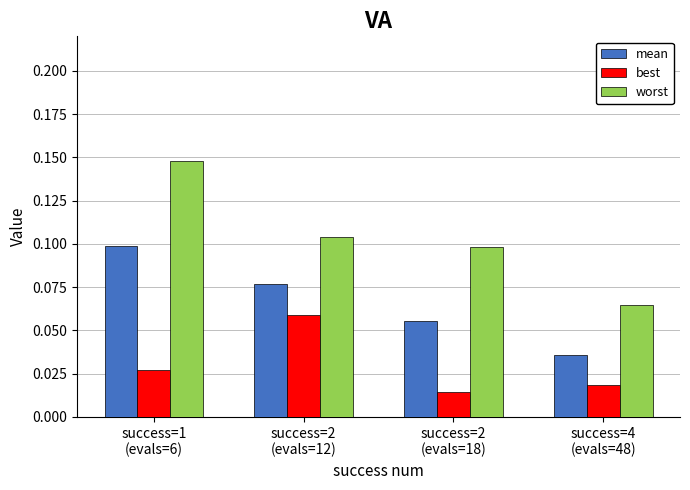

How many mean values are between 0 and 1?

4